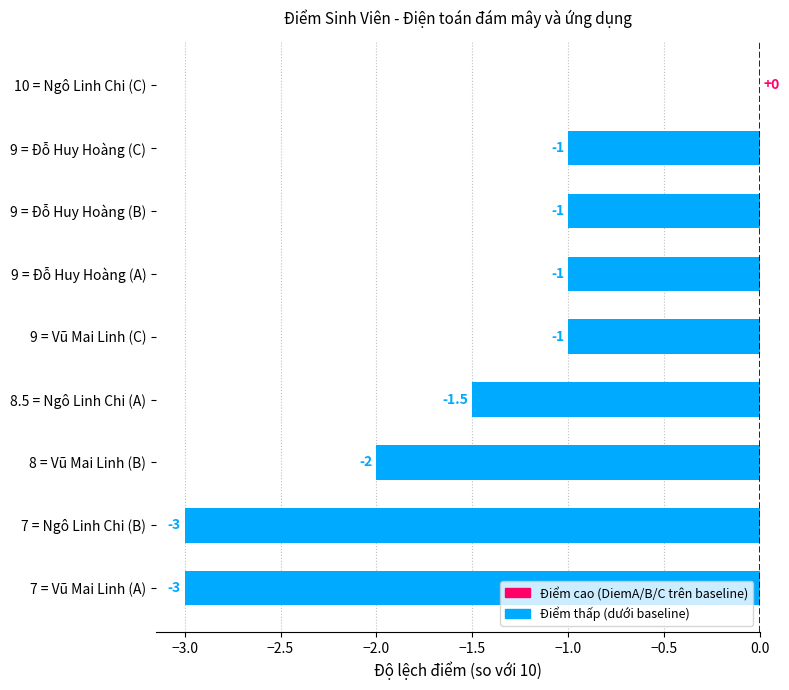

Which category has the highest value across all series?

10 = Ngô Linh Chi (C)